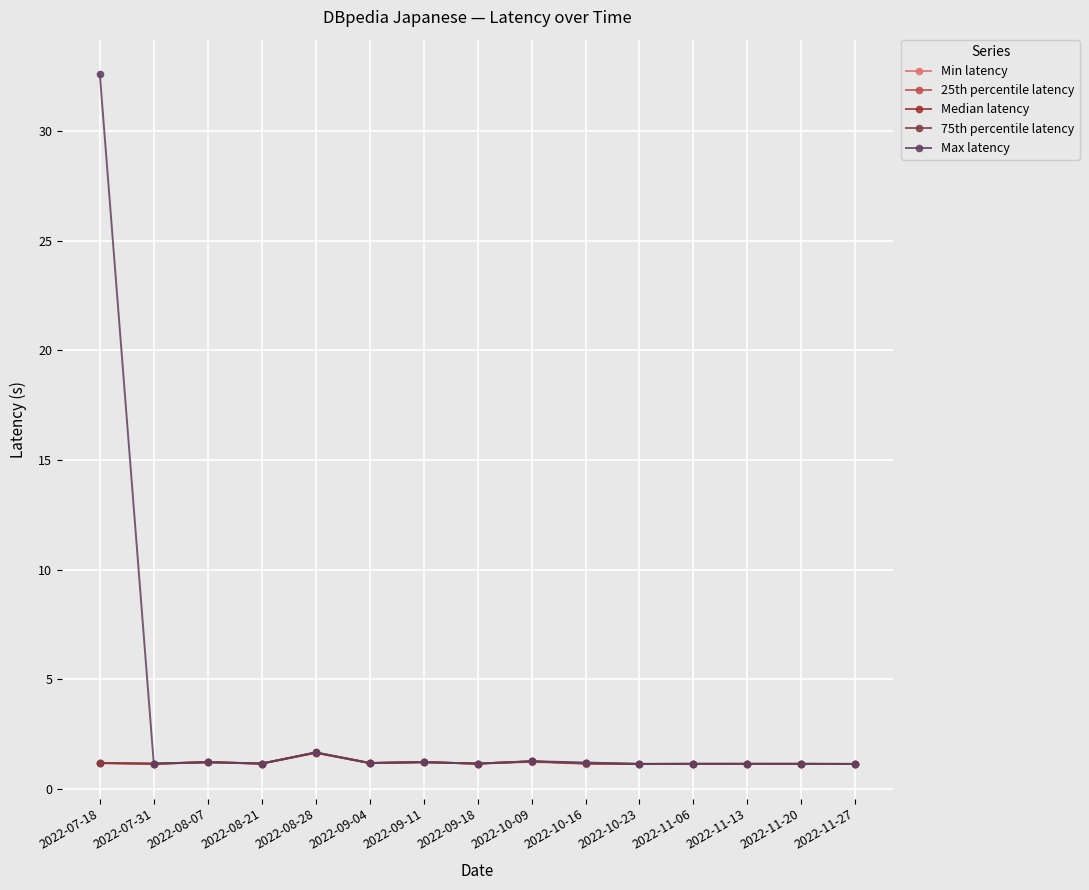

At which category does the chart reach its peak across all series?

2022-07-18